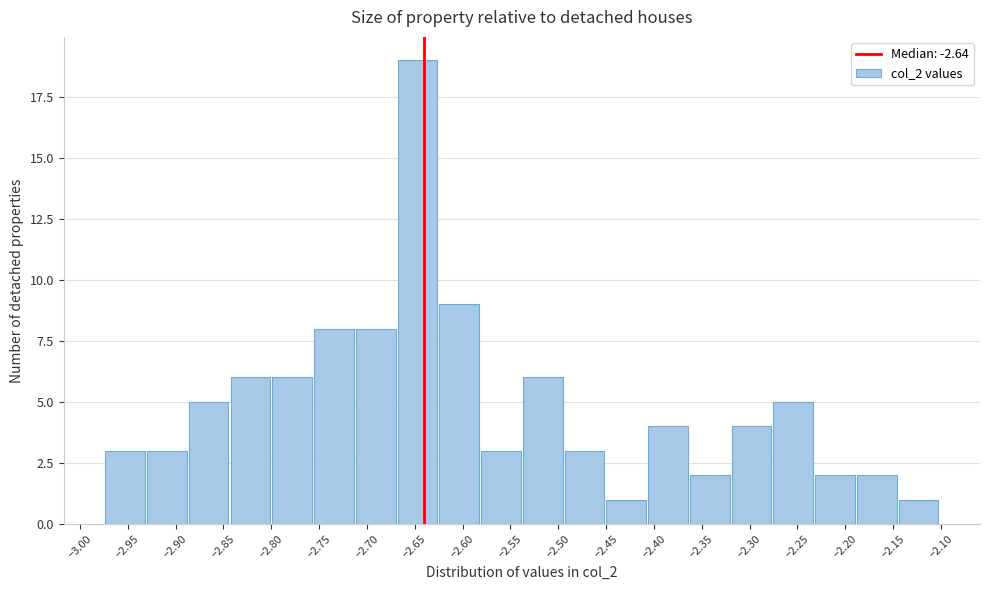

Reading left to right, transcribe this chart: for each bar, give the range it covers on the x-axis and its height. Neither the bar edges nor the heights are printed on the chart, so give them approximately, as read against the axes.

-2.975 to -2.930: 3
-2.930 to -2.885: 3
-2.885 to -2.840: 5
-2.840 to -2.800: 6
-2.800 to -2.755: 6
-2.755 to -2.710: 8
-2.710 to -2.670: 8
-2.670 to -2.625: 19
-2.625 to -2.580: 9
-2.580 to -2.535: 3
-2.535 to -2.495: 6
-2.495 to -2.450: 3
-2.450 to -2.405: 1
-2.405 to -2.360: 4
-2.360 to -2.320: 2
-2.320 to -2.275: 4
-2.275 to -2.230: 5
-2.230 to -2.190: 2
-2.190 to -2.145: 2
-2.145 to -2.100: 1